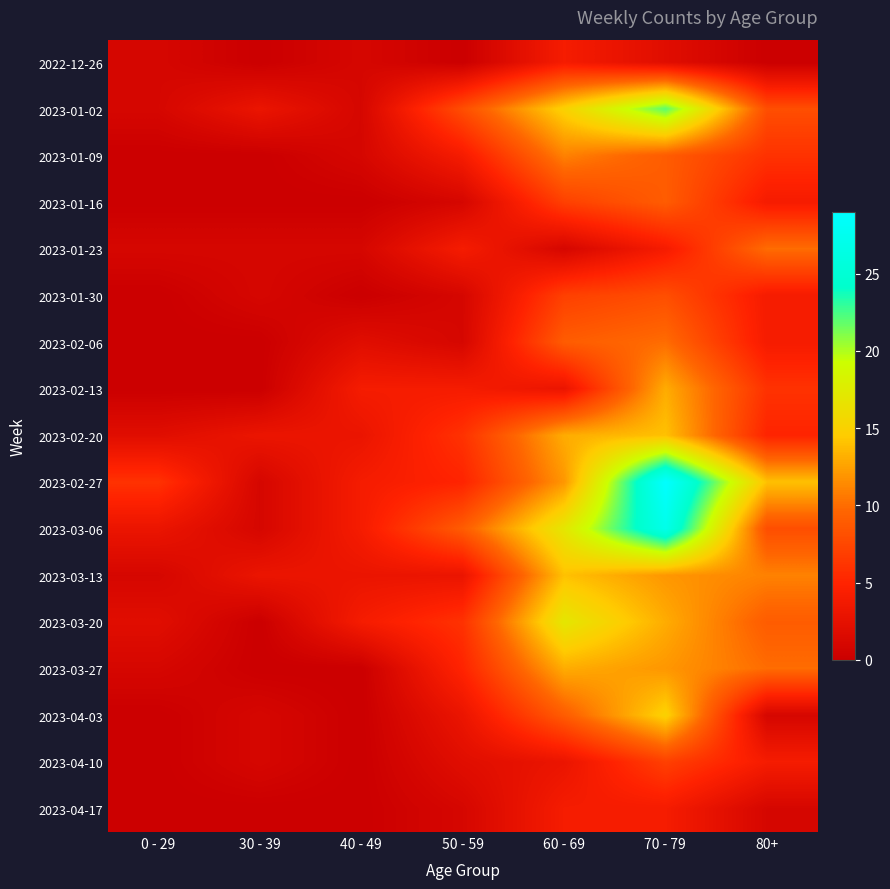

How many categories are shown in the chart?

7